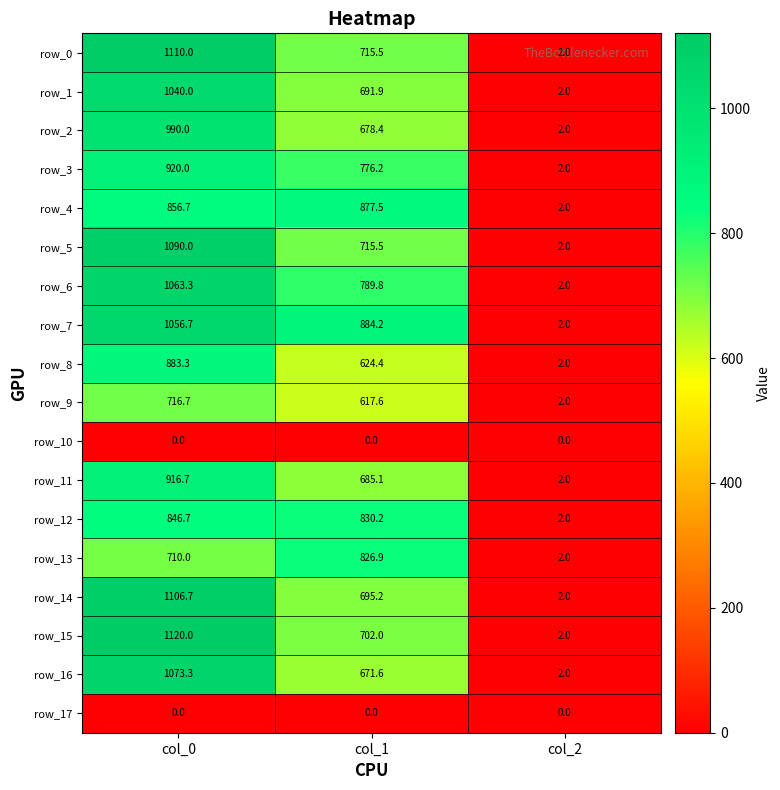

Reading left to right, list all the values displayed in this chart.

row_0: col_0=1110.0	col_1=715.5	col_2=2.0
row_1: col_0=1040.0	col_1=691.9	col_2=2.0
row_2: col_0=990.0	col_1=678.4	col_2=2.0
row_3: col_0=920.0	col_1=776.2	col_2=2.0
row_4: col_0=856.7	col_1=877.5	col_2=2.0
row_5: col_0=1090.0	col_1=715.5	col_2=2.0
row_6: col_0=1063.3	col_1=789.8	col_2=2.0
row_7: col_0=1056.7	col_1=884.2	col_2=2.0
row_8: col_0=883.3	col_1=624.4	col_2=2.0
row_9: col_0=716.7	col_1=617.6	col_2=2.0
row_10: col_0=0.0	col_1=0.0	col_2=0.0
row_11: col_0=916.7	col_1=685.1	col_2=2.0
row_12: col_0=846.7	col_1=830.2	col_2=2.0
row_13: col_0=710.0	col_1=826.9	col_2=2.0
row_14: col_0=1106.7	col_1=695.2	col_2=2.0
row_15: col_0=1120.0	col_1=702.0	col_2=2.0
row_16: col_0=1073.3	col_1=671.6	col_2=2.0
row_17: col_0=0.0	col_1=0.0	col_2=0.0